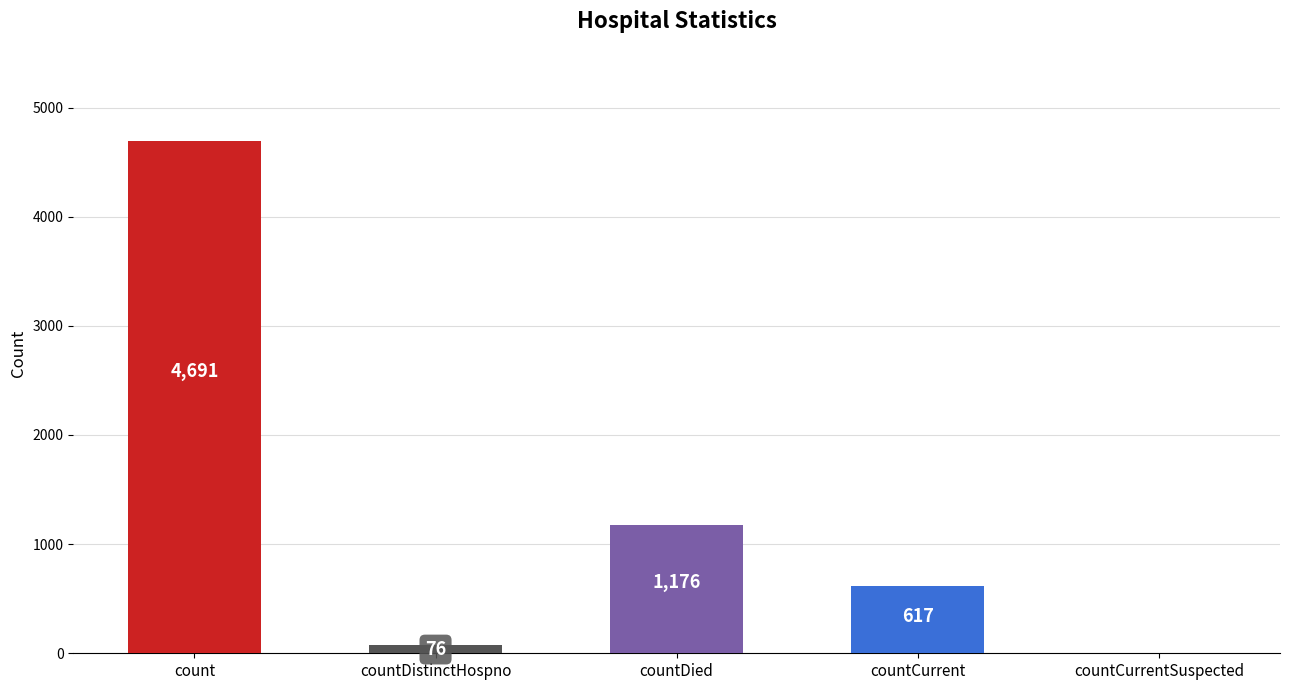

Does the chart contain stacked bars?

No